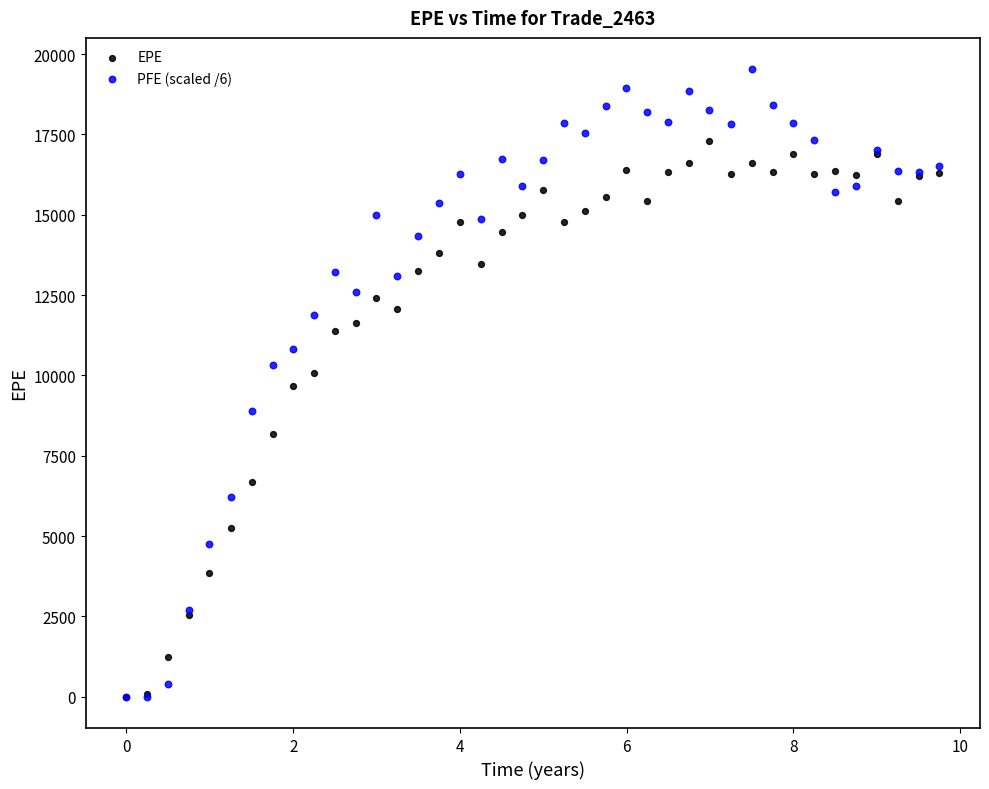

What are all the series names shown in the legend?

EPE, PFE (scaled /6)